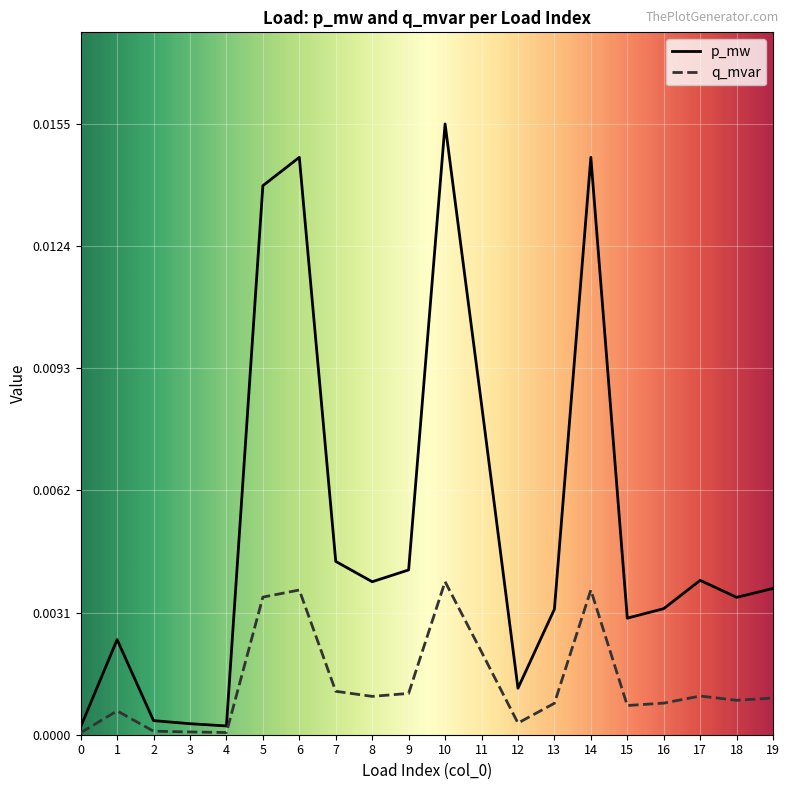

True or false: q_mvar has a value of 0.0 at 15.

True